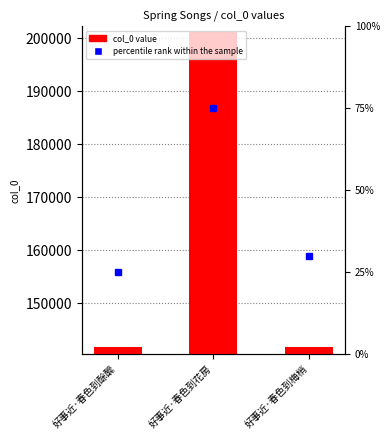

What is the change in value from 好事近·春色到酴醿 to 好事近·春色到花房?

+59484